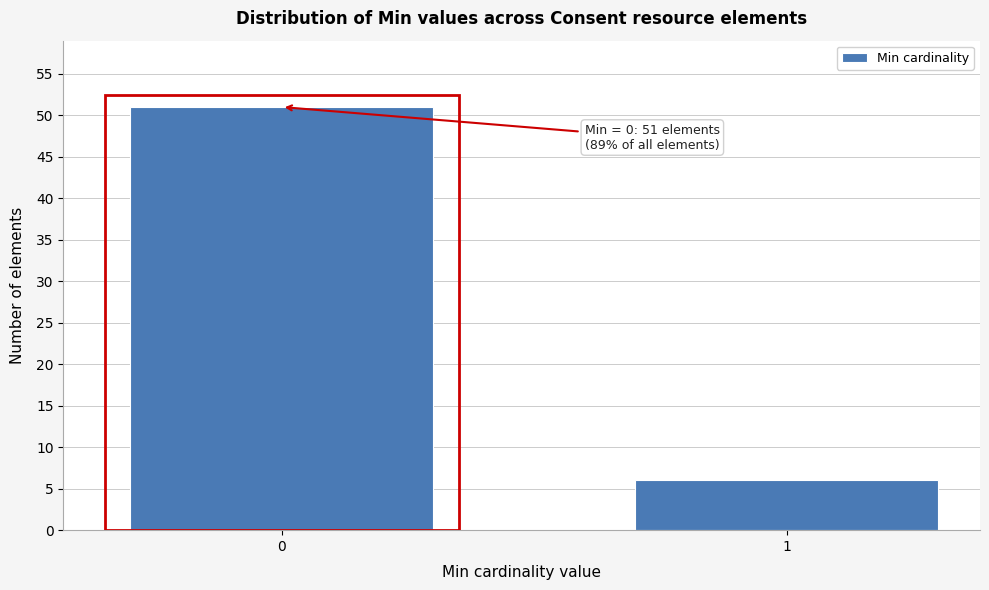

Reading left to right, what are all the values shown in this chart?

0=51	1=6